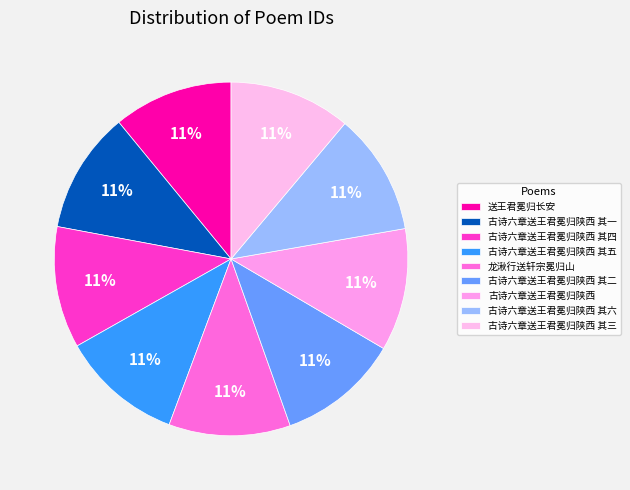

Is it true that 送王君冕归长安 is 21% of the pie?

False